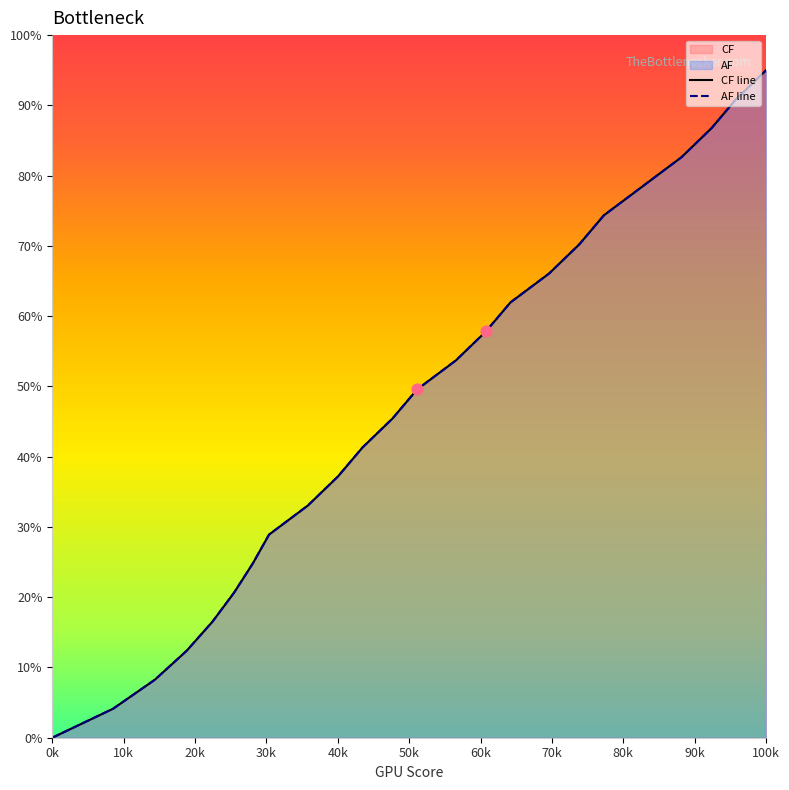

Which series has the largest total across all categories?

AF